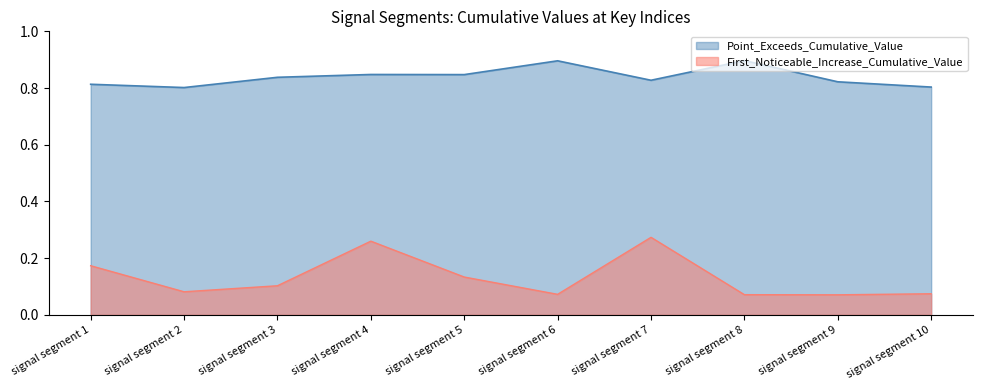

What is the maximum value shown in the chart?

0.9